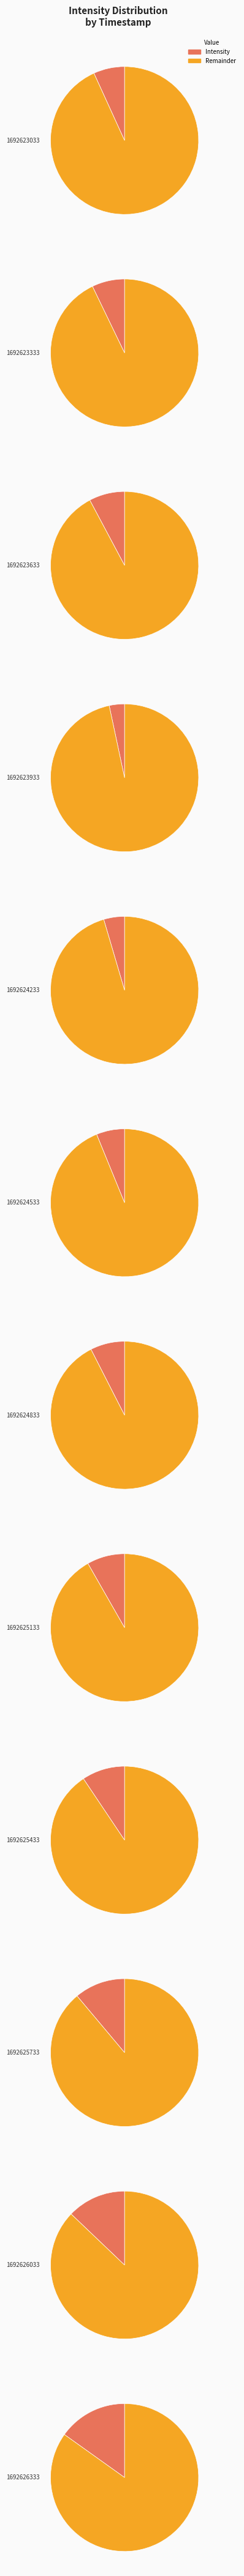

Which slice is the smallest?

1692623933